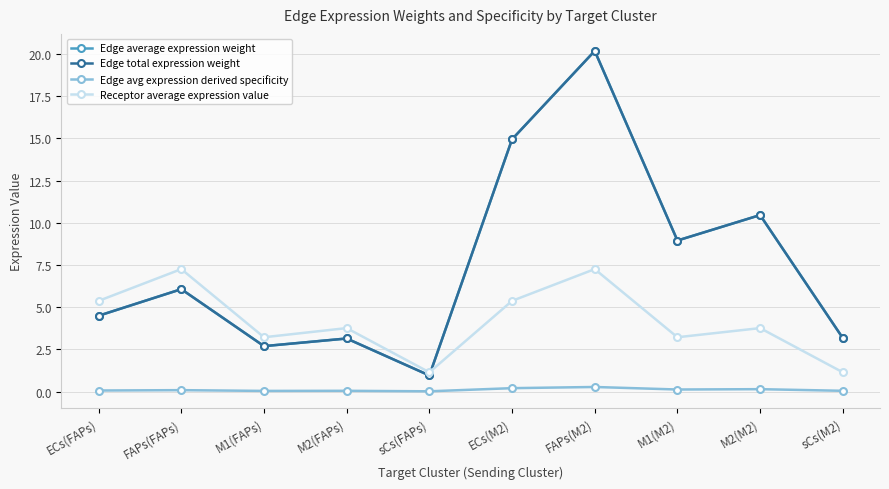

Is this an area chart (filled region under the line)?

No